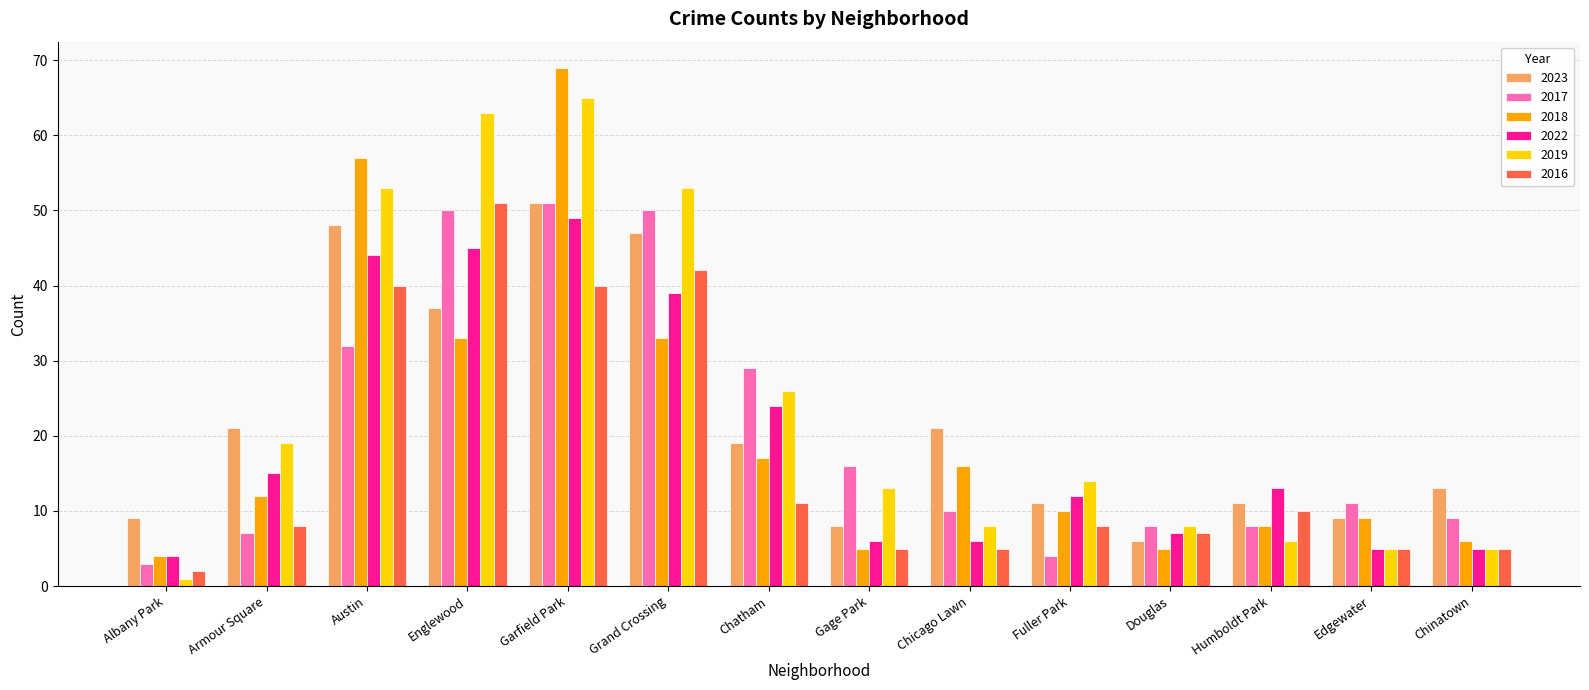

At how many categories does at least one series exceed 31?

4